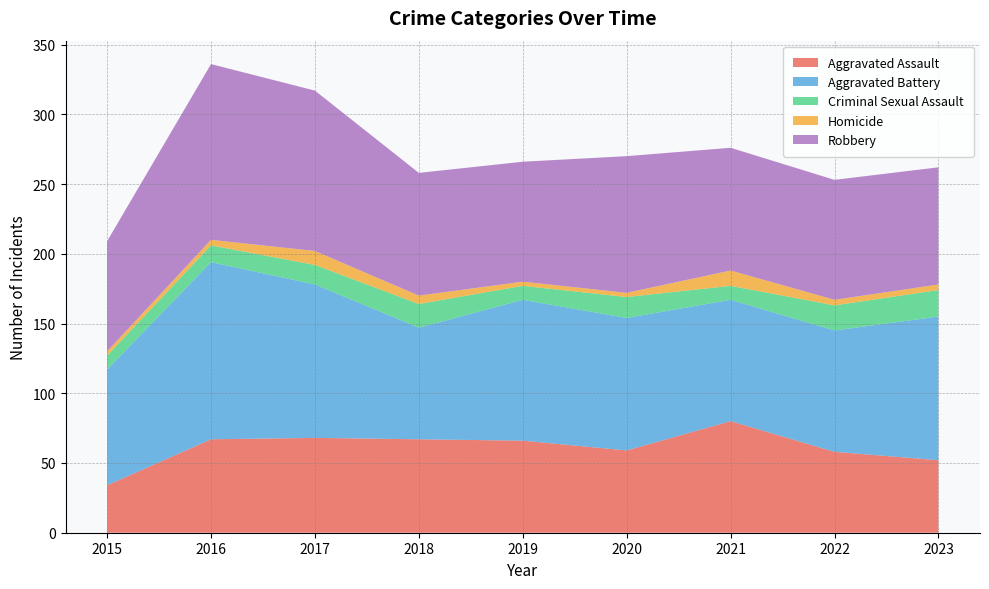

Reading right to left, transcribe all the data shown in this chart.

Aggravated Assault: 2023=52	2022=58	2021=80	2020=59	2019=66	2018=67	2017=68	2016=67	2015=34
Aggravated Battery: 2023=103	2022=87	2021=87	2020=95	2019=101	2018=80	2017=110	2016=127	2015=83
Criminal Sexual Assault: 2023=19	2022=18	2021=10	2020=15	2019=10	2018=17	2017=14	2016=12	2015=10
Homicide: 2023=4	2022=4	2021=11	2020=3	2019=3	2018=6	2017=10	2016=4	2015=3
Robbery: 2023=84	2022=86	2021=88	2020=98	2019=86	2018=88	2017=115	2016=126	2015=79